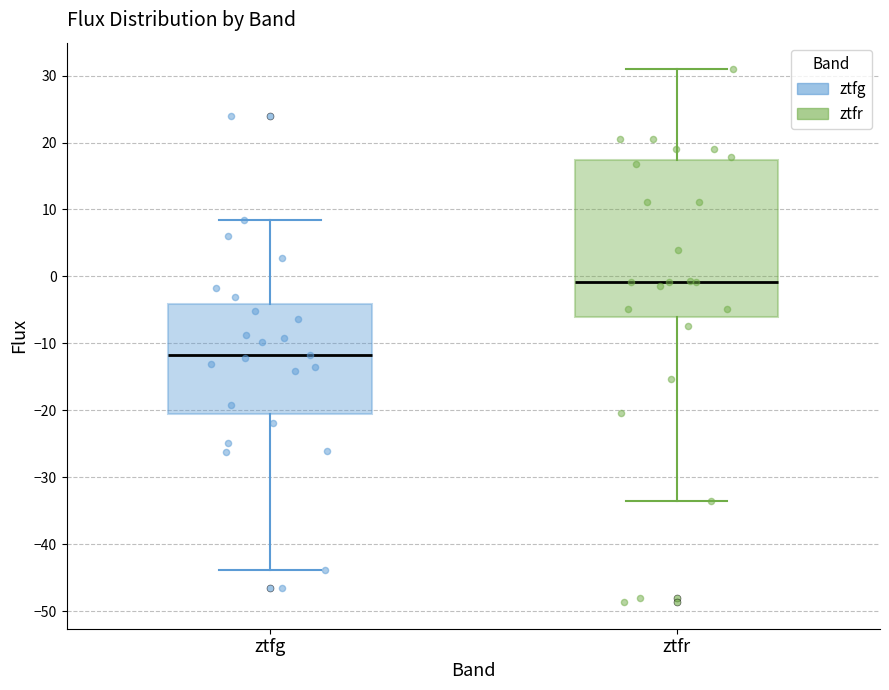

Where does the median line of the box for ztfr sit on the y-axis? The values are not printed on the chart, so give them approximately, as read against the axis.

-1